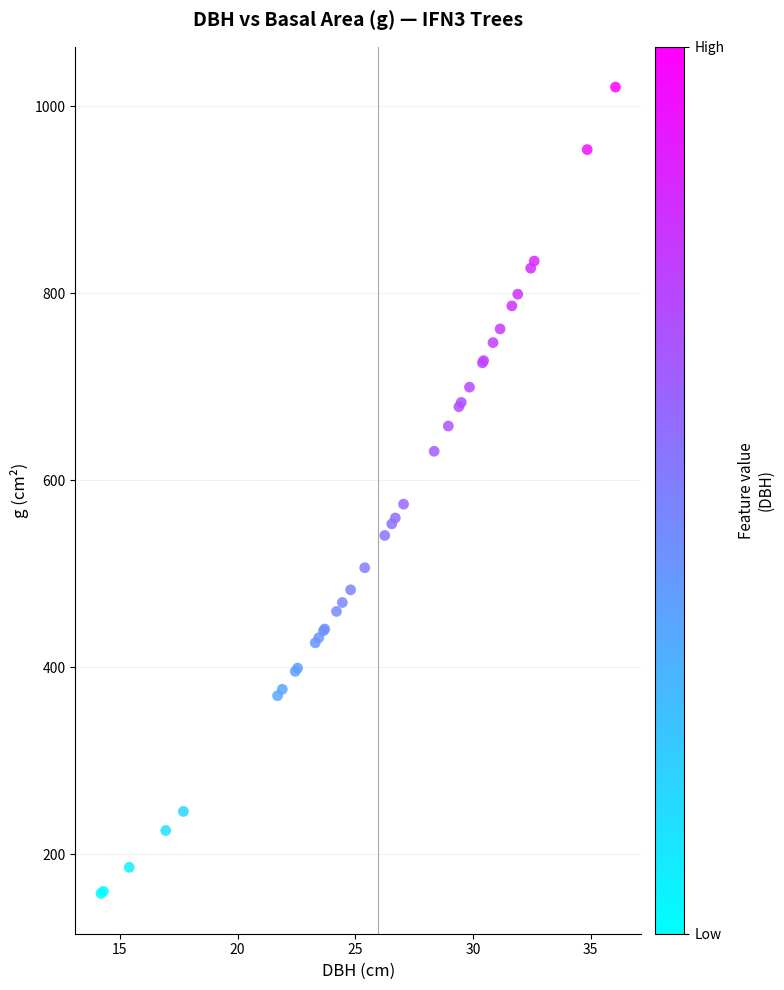

What Y value in the scatter plot is closest to 589?

574.7